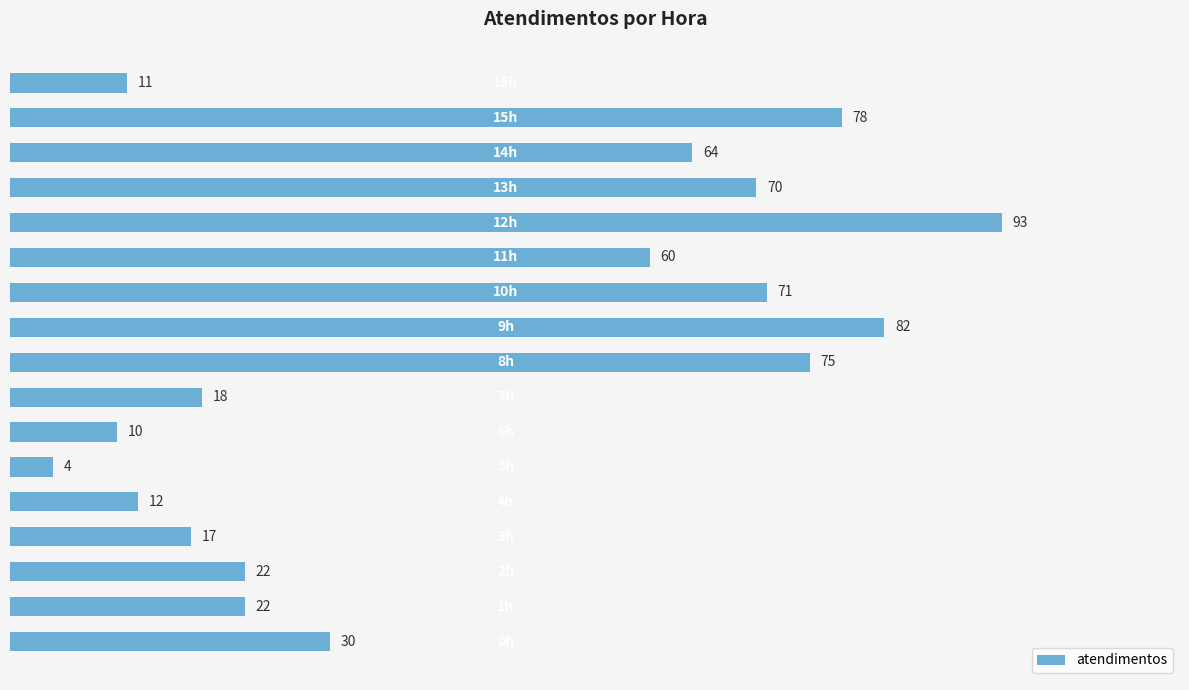

What is the greatest value displayed?

93